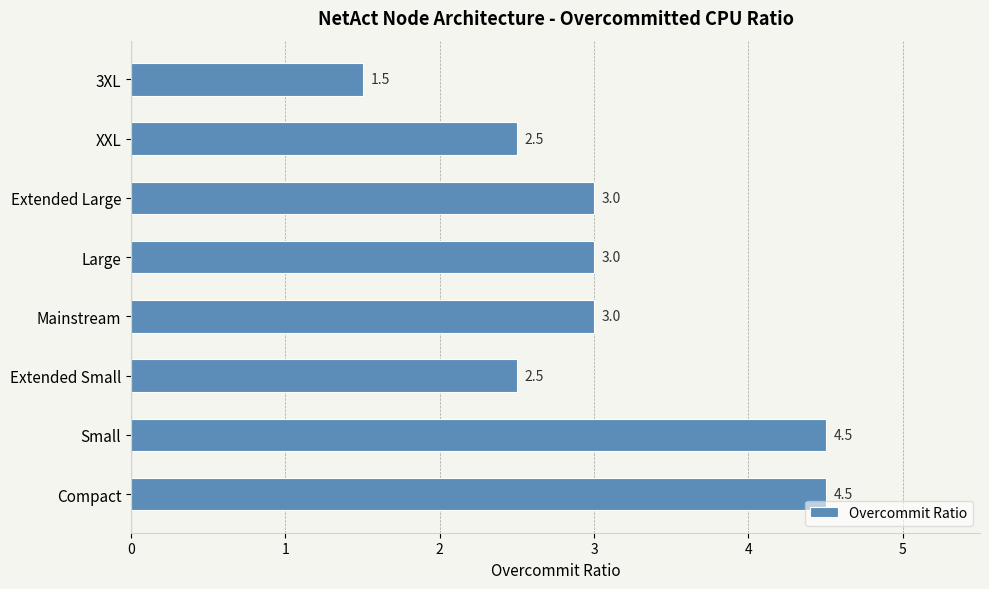

How many values are between 2 and 4?

5